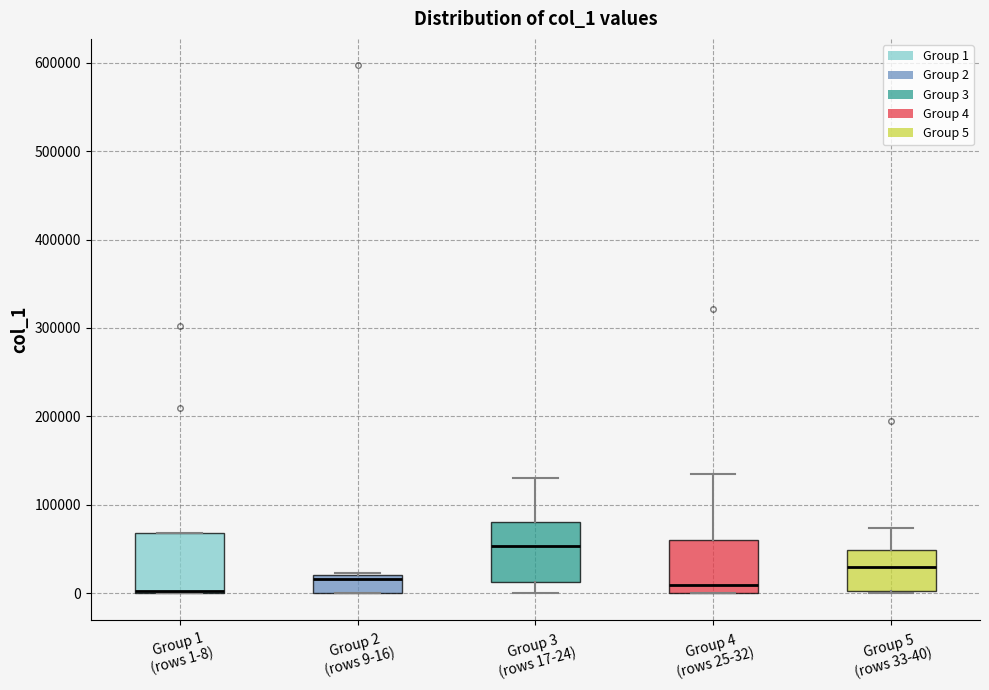

Reading left to right, transcribe this box plot: for each box, give where its median line is, the range the box spans, and where its two whiskers end, as read against the y-axis. The values are not printed on the chart, so give them approximately, as read against the axis.

Group 1 (rows 1-8): median 0 (drawn on the box's lower edge), box 0 to 70000, whiskers 0 to 70000
Group 2 (rows 9-16): median 20000 (just below the box's upper edge), box 0 to 20000, whiskers 0 to 20000
Group 3 (rows 17-24): median 50000, box 10000 to 80000, whiskers 0 to 130000
Group 4 (rows 25-32): median 10000, box 0 to 60000, whiskers 0 to 140000
Group 5 (rows 33-40): median 30000, box 0 to 50000, whiskers 0 to 70000